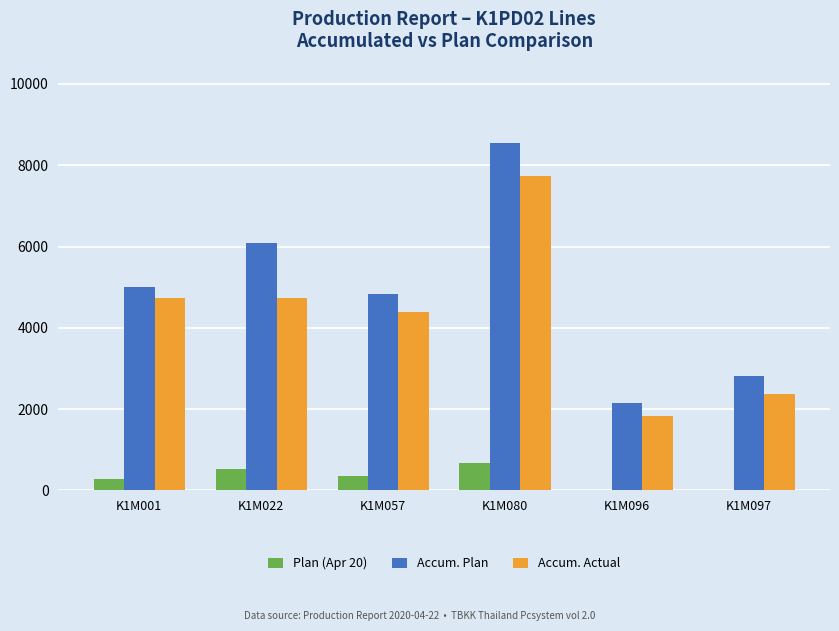

How many categories are shown in the chart?

6